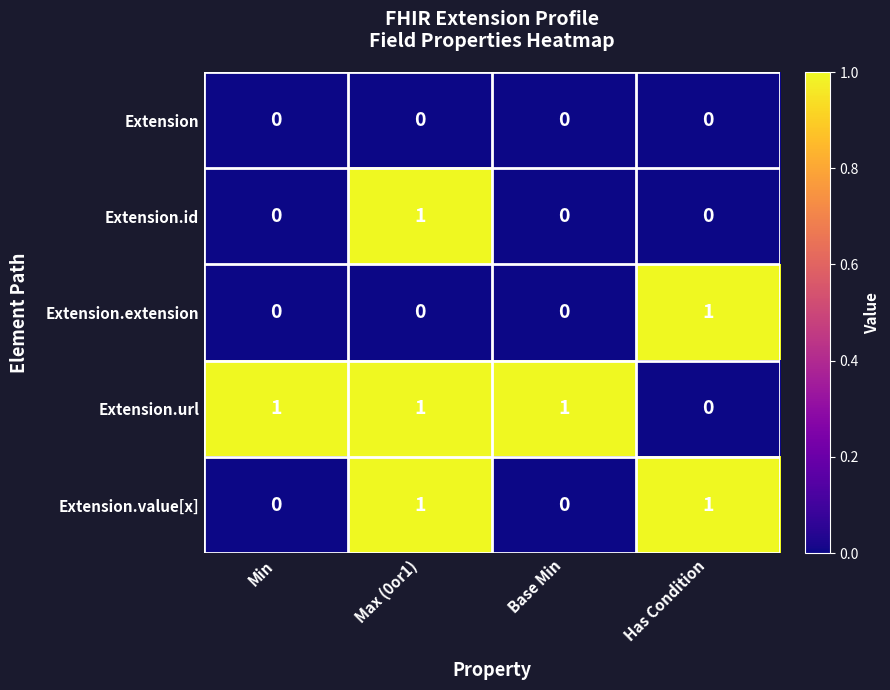

Count the Extension.url values in the range 1 to 2.

3